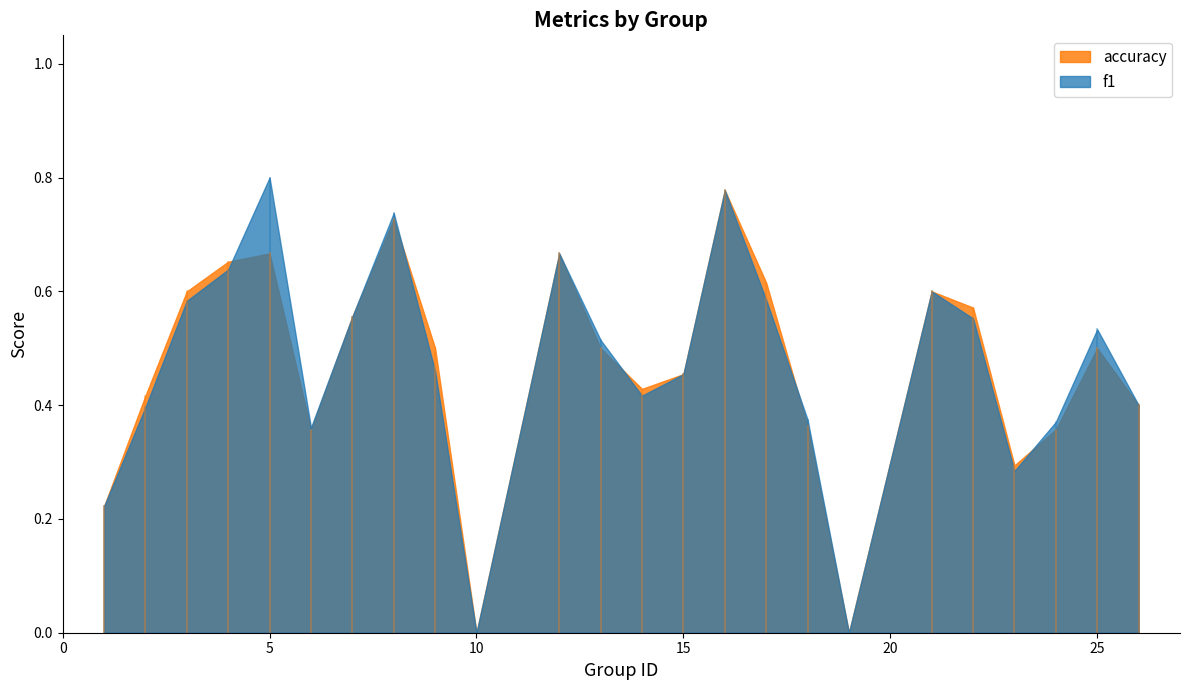

How many intersections are there between f1 and accuracy?

5